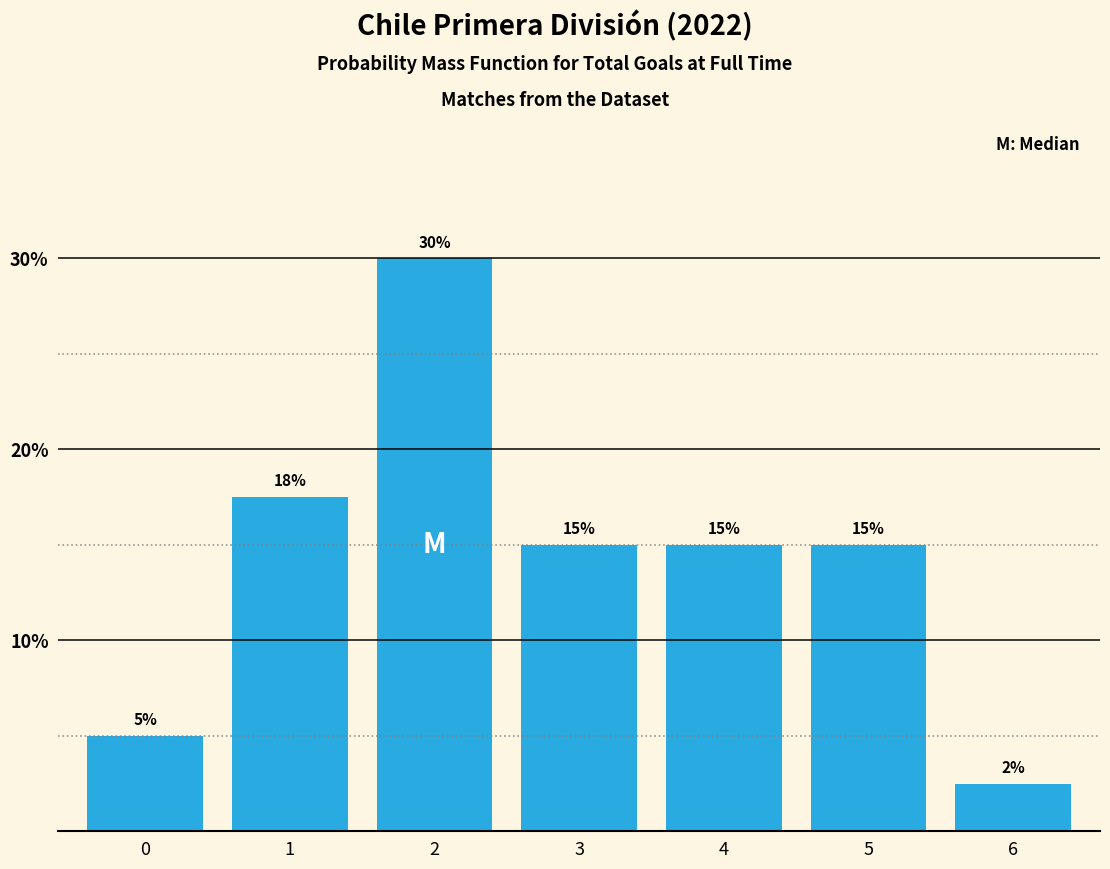

The chart shows a value of 3.1 at 4. True or false?

False